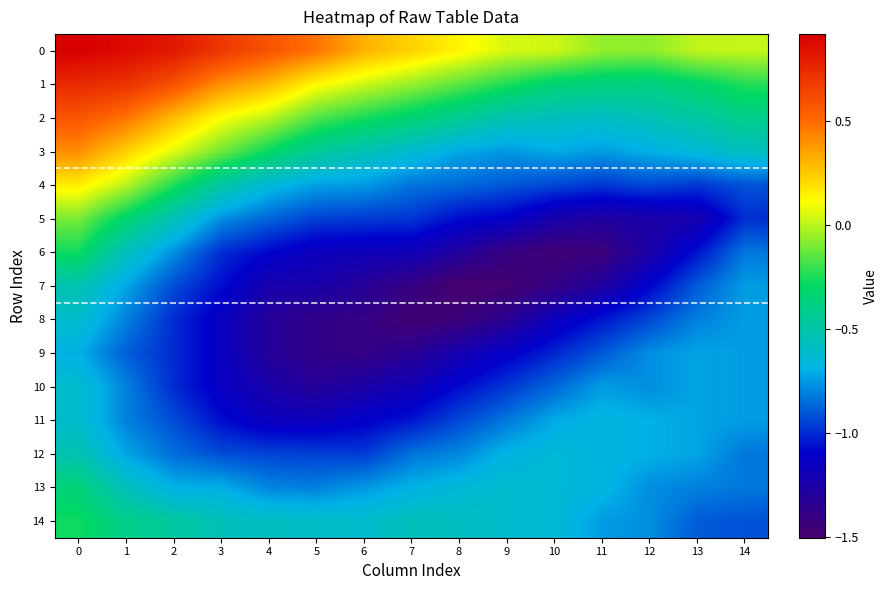

Count the number of data series in this chart.

15